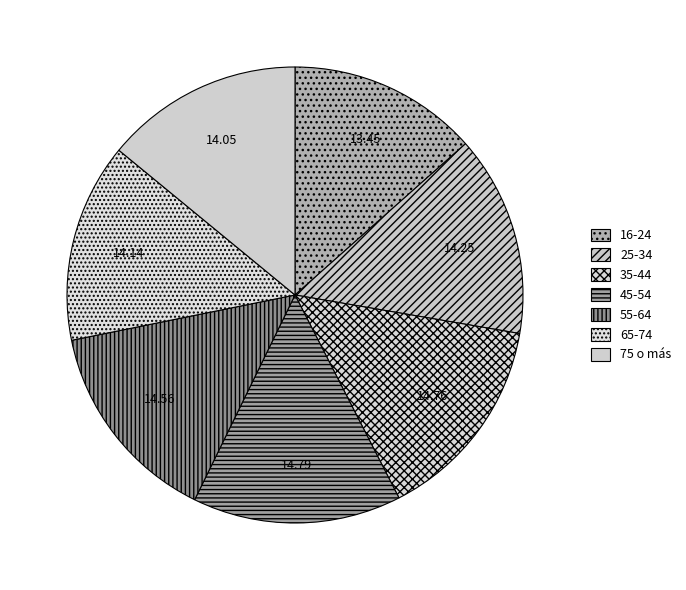

Between 75 o más and 45-54, which is larger?

45-54